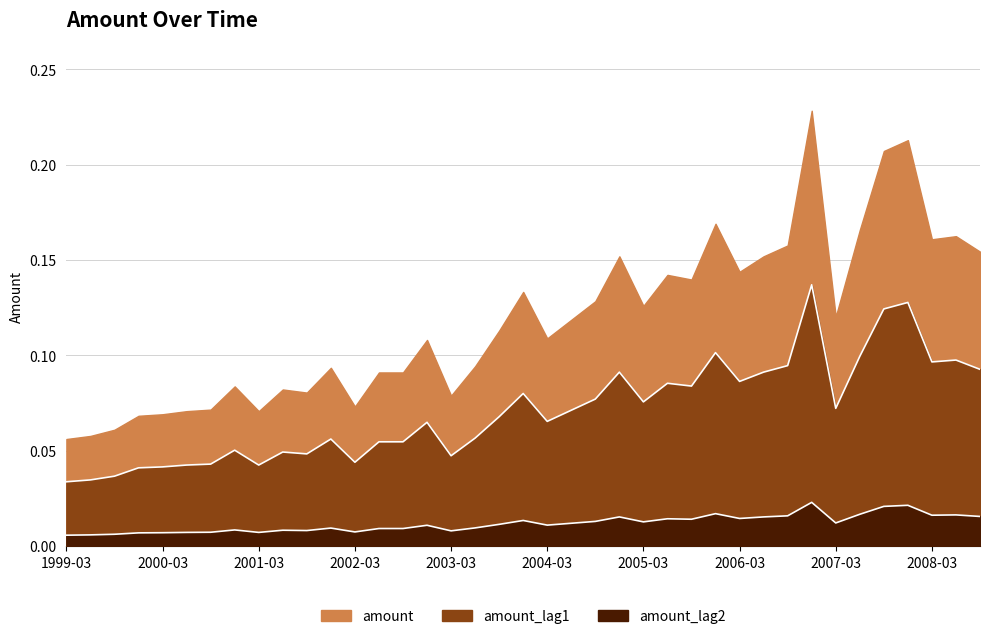

What is the lowest value of the amount series?

0.1